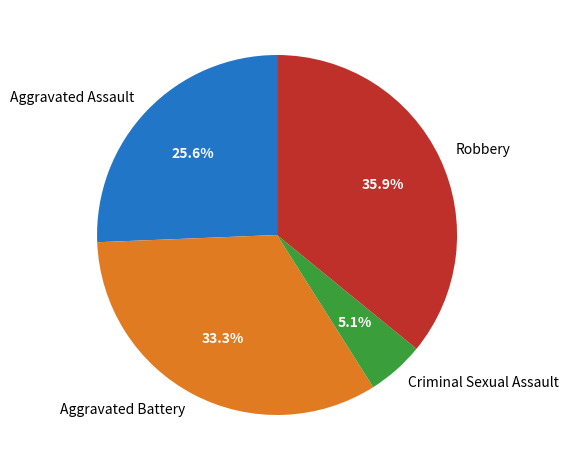

Is it true that Criminal Sexual Assault is 1% of the pie?

False